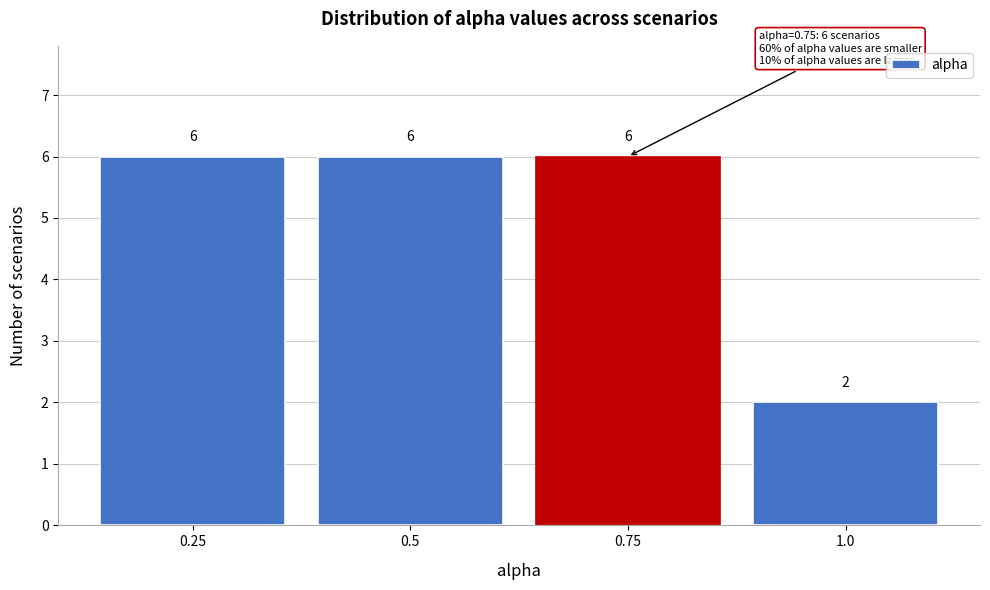

Reading left to right, list every bar in this chart as the range it spans on the x-axis followed by its height. The bar edges are not printed on the chart, so give them approximately, as read against the axis.

0.125 to 0.375: 6
0.375 to 0.625: 6
0.625 to 0.875: 6
0.875 to 1.125: 2